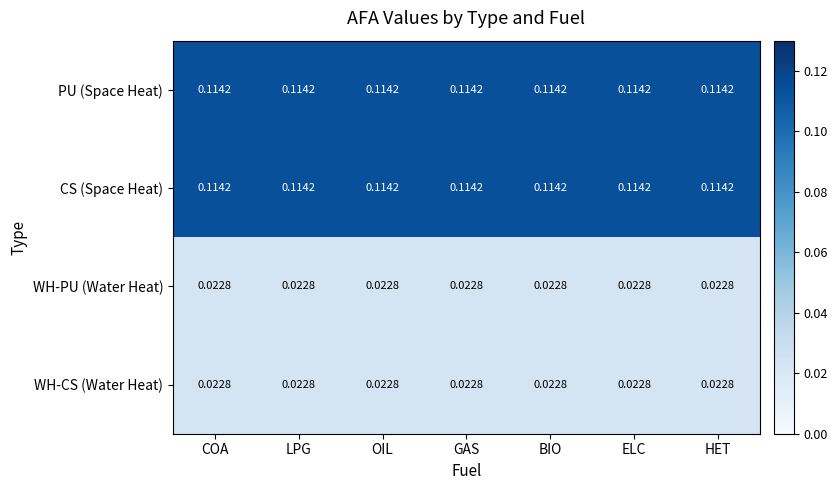

Count the number of categories in the chart.

7